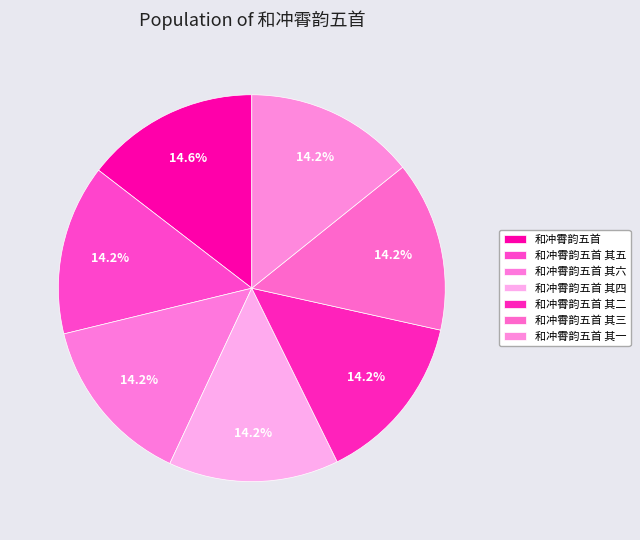

How many segments does this pie chart have?

7